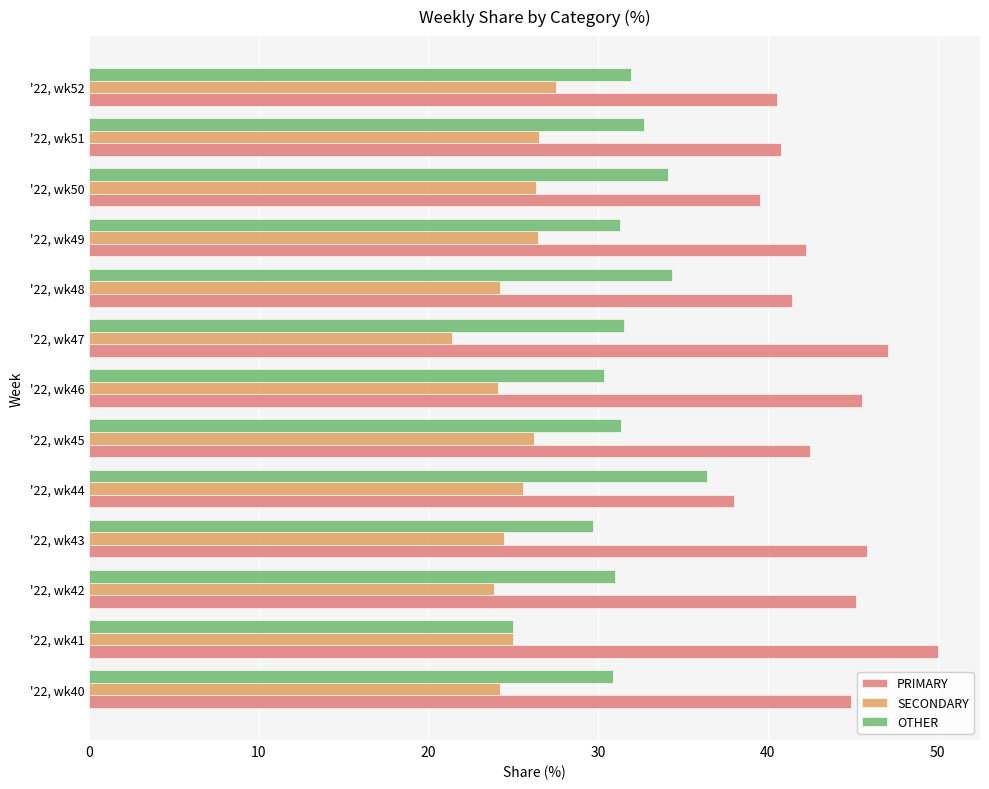

Is it true that PRIMARY equals 30.6 at '22, wk47?

False